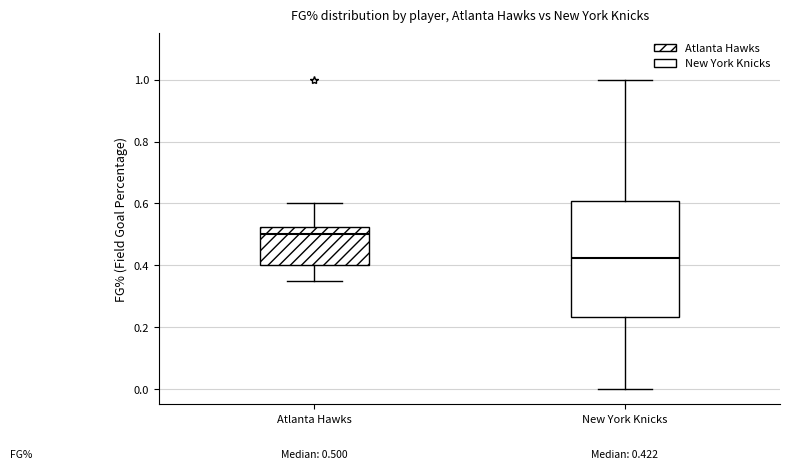

Which box's median line is the highest?

Atlanta Hawks